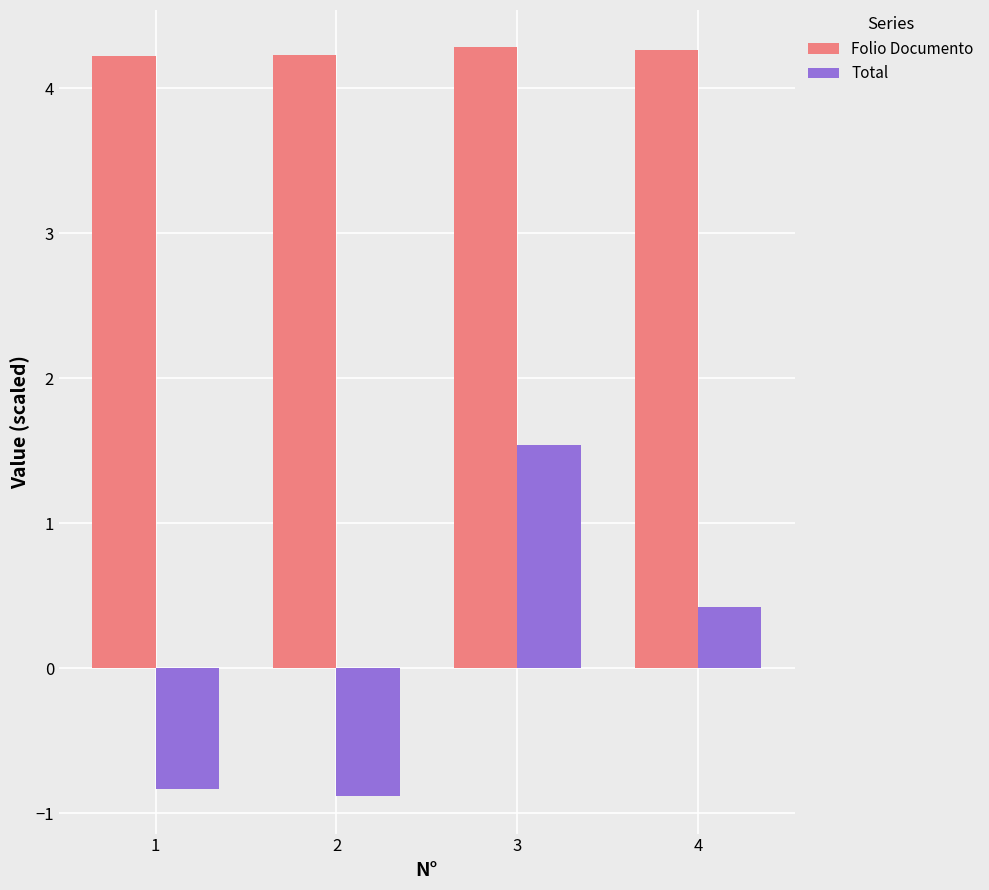

How many negative values does the Total series have?

2